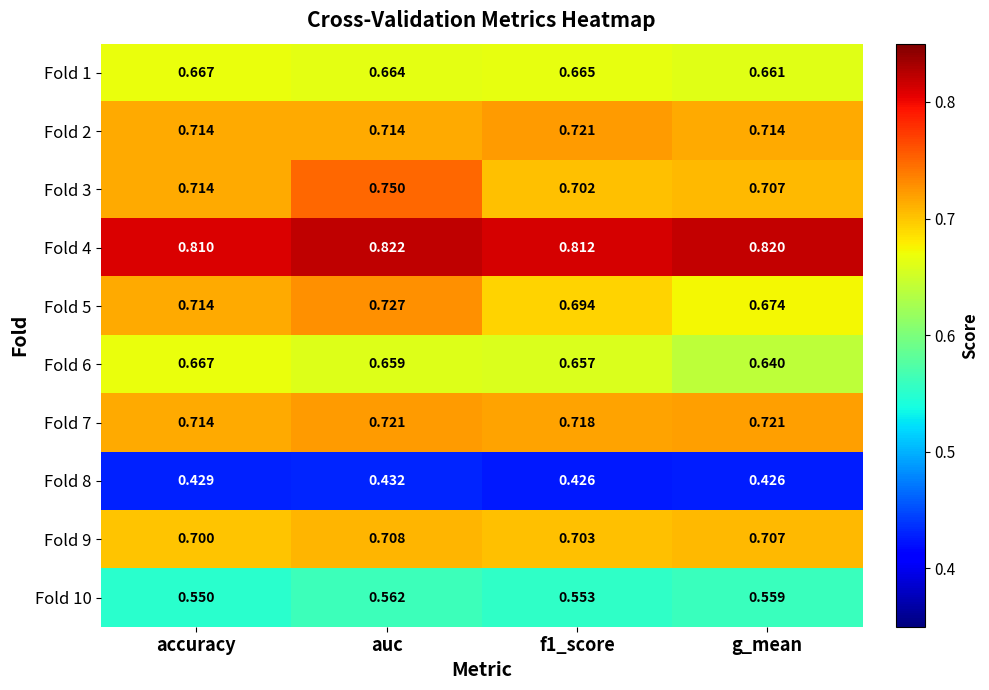

At which label does Fold 6 reach its peak?

accuracy